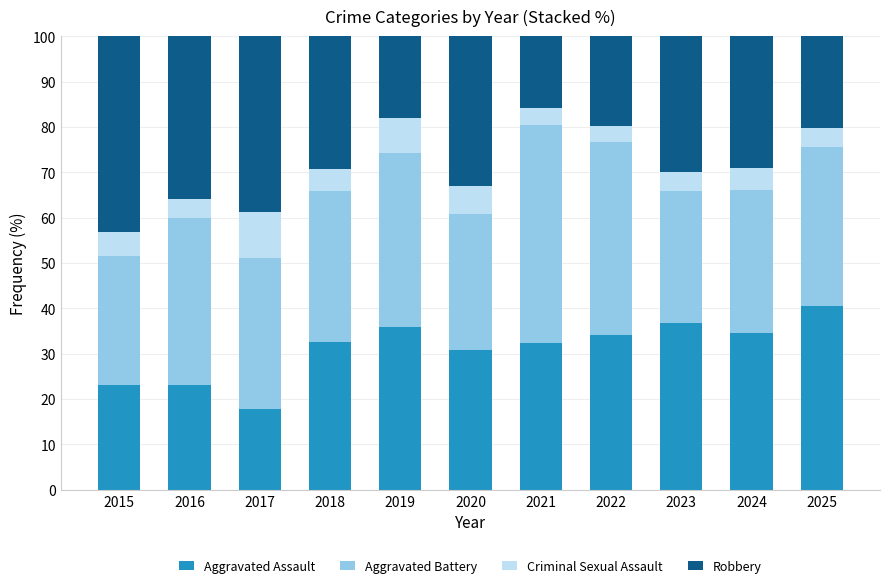

What is the difference between the second highest and second lowest values in the Aggravated Assault series?

13.6